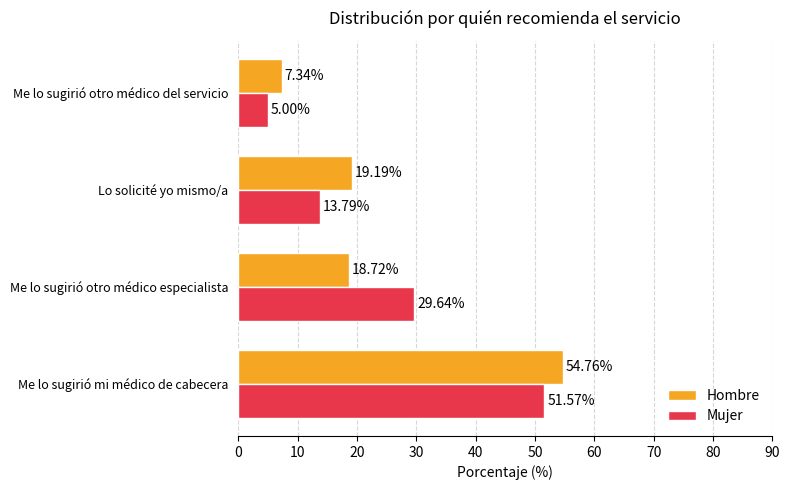

Rank the categories by Hombre value from highest to lowest.

Me lo sugirió mi médico de cabecera, Lo solicité yo mismo/a, Me lo sugirió otro médico especialista, Me lo sugirió otro médico del servicio